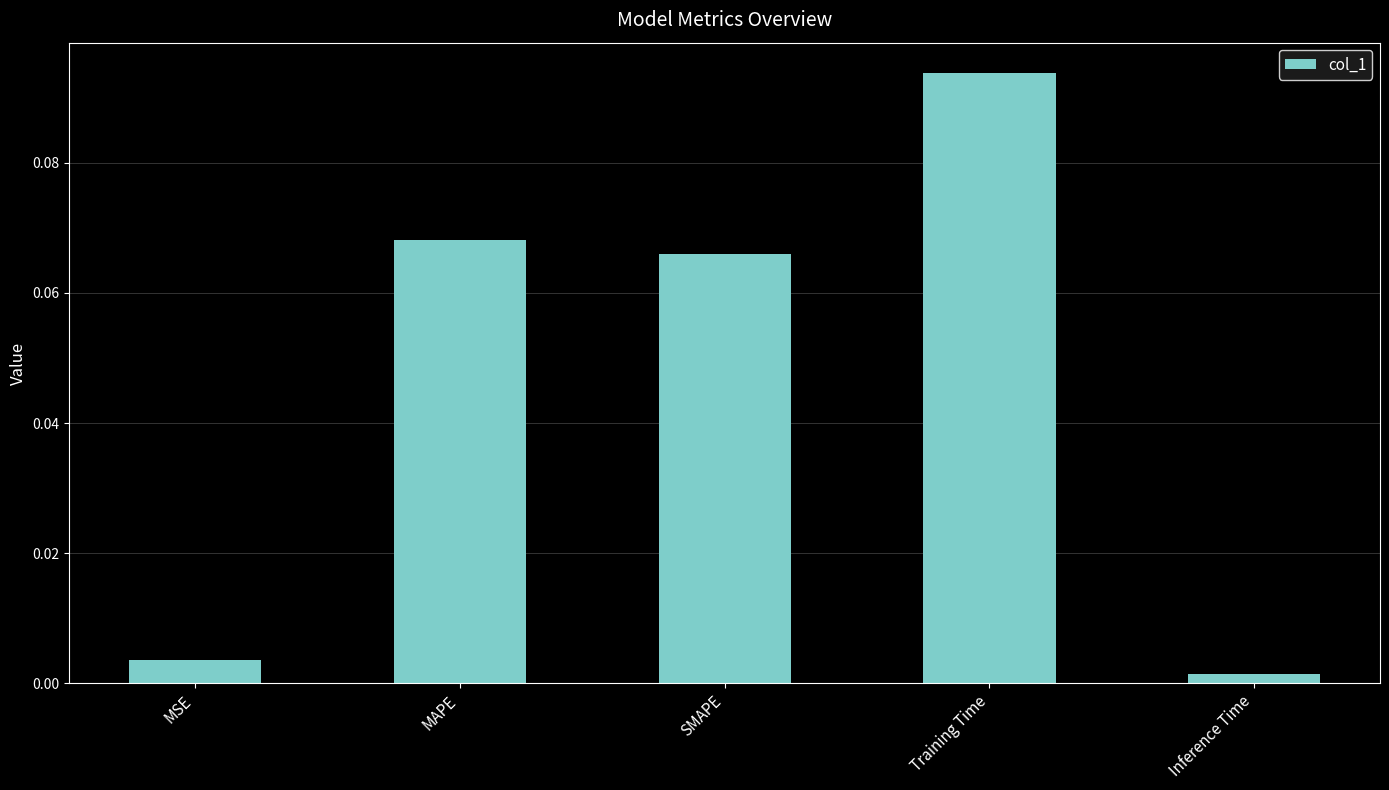

What is the change in value from SMAPE to Inference Time?

-0.1